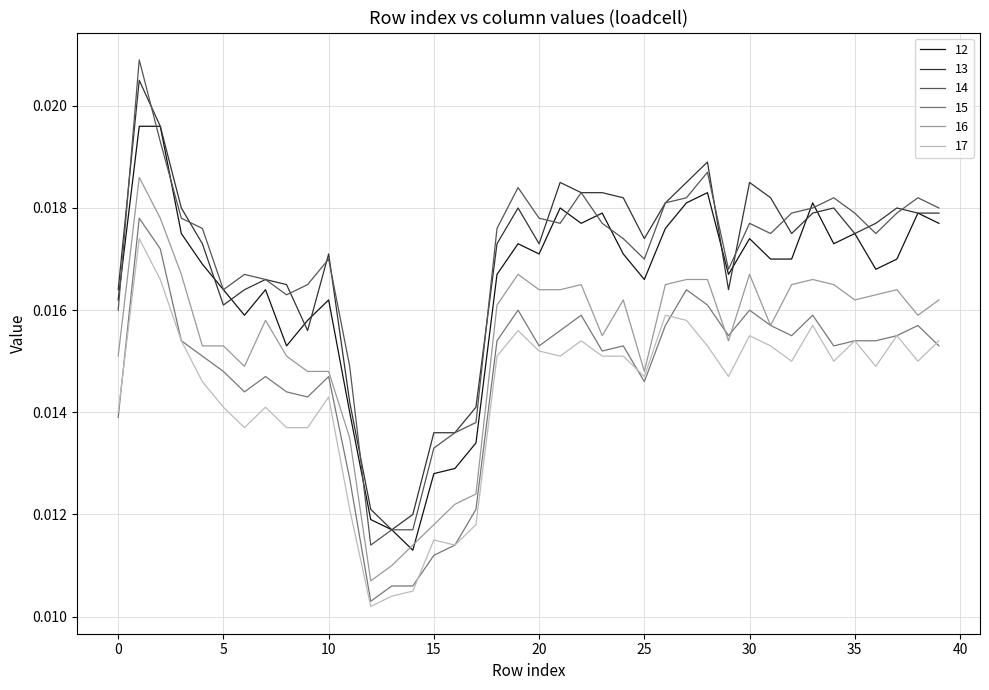

Which series has the largest range (max minus min)?

14